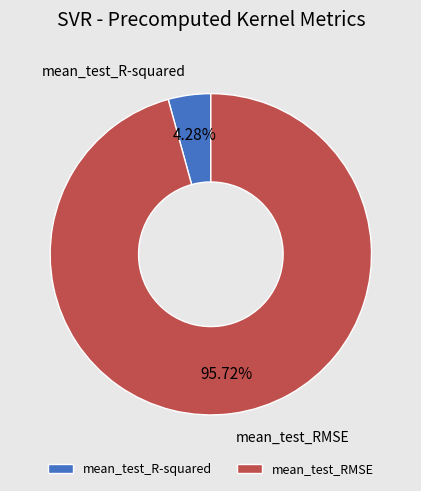

How many slices are in this pie chart?

2